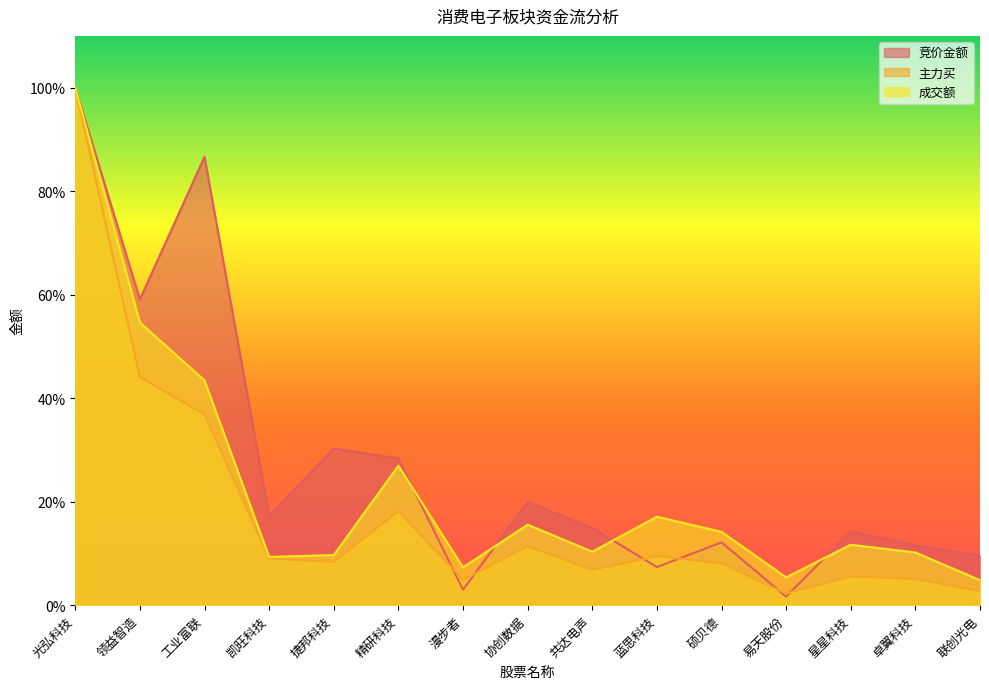

What is the difference between the highest and lowest values at 硕贝德?

0.1